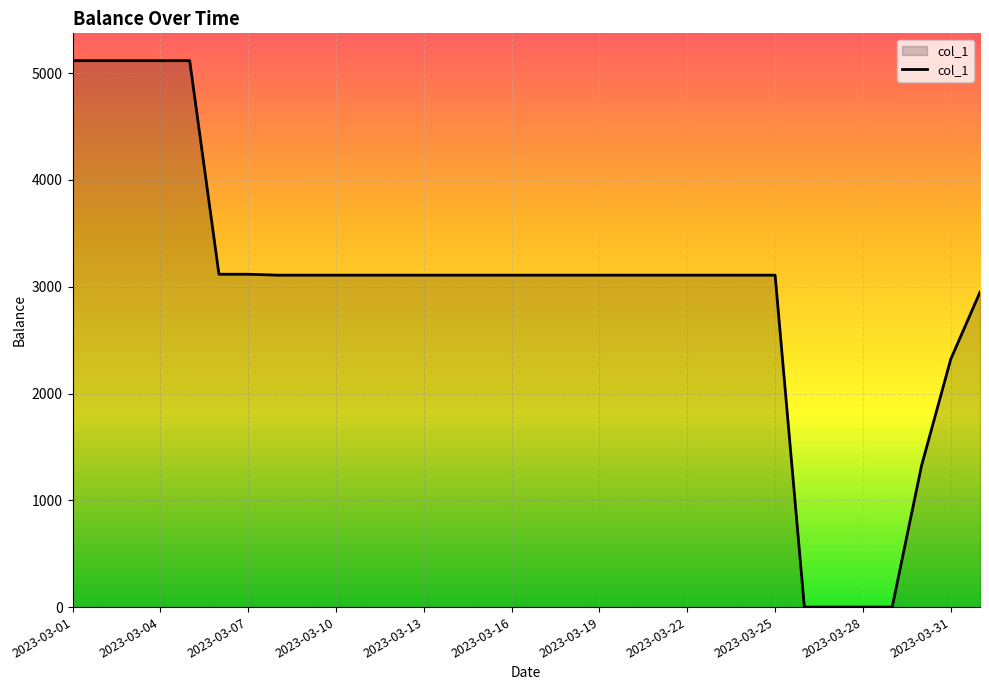

What is the greatest value displayed?

5117.2